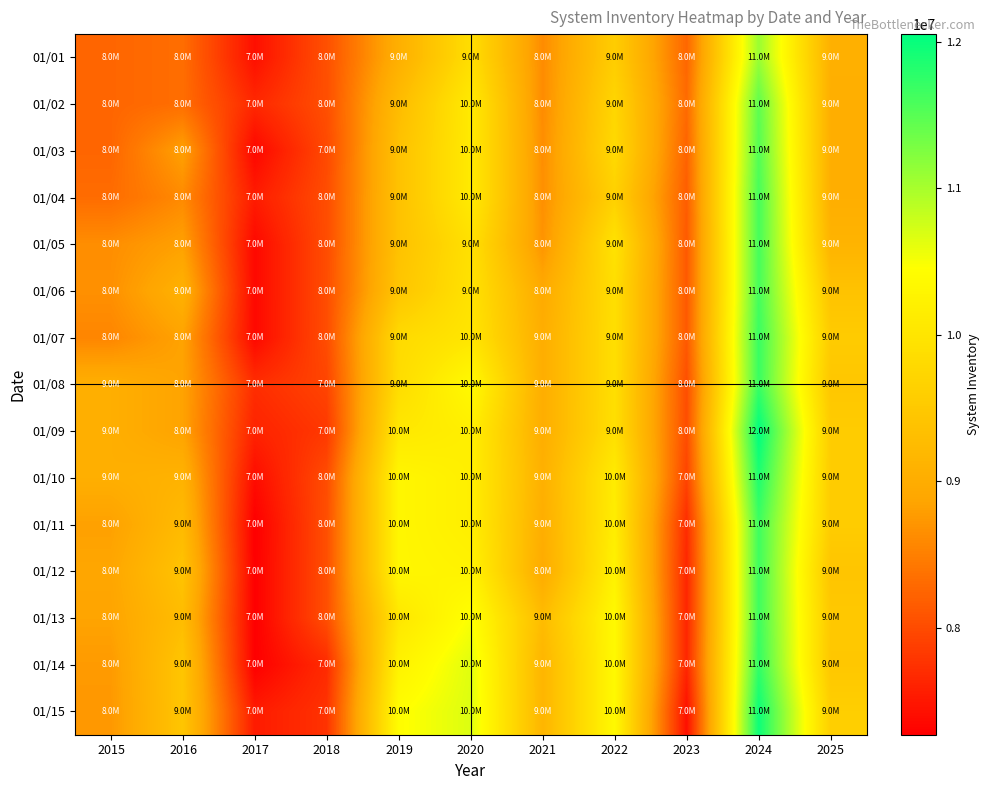

Reading left to right, extract all data points from this chart.

01/01: 2015=8253679	2016=8330110	2017=7430344	2018=8046556	2019=9038776	2020=9872243	2021=8616613	2022=9578197	2023=8259056	2024=11089913	2025=9059145
01/02: 2015=8253679	2016=8330110	2017=7659963	2018=8032742	2019=9265572	2020=10098649	2021=8616613	2022=9733008	2023=8300405	2024=11460484	2025=9023234
01/03: 2015=8253679	2016=8823370	2017=7343827	2018=7983575	2019=9369954	2020=10098649	2021=8643041	2022=9793631	2023=8229419	2024=11523418	2025=9023234
01/04: 2015=8317011	2016=8602934	2017=7544309	2018=8016240	2019=9369954	2020=10098649	2021=8653797	2022=9649260	2023=8171659	2024=11617032	2025=9023234
01/05: 2015=8641353	2016=8822791	2017=7360340	2018=8016240	2019=9369954	2020=9914676	2021=8694696	2022=9955502	2023=8137555	2024=11617032	2025=9120741
01/06: 2015=8661143	2016=9070423	2017=7360340	2018=8016240	2019=9436587	2020=9954719	2021=8949761	2022=9888731	2023=8137555	2024=11617032	2025=9387081
01/07: 2015=8562453	2016=8851134	2017=7360340	2018=8013278	2019=9811929	2020=10014737	2021=9008476	2022=9888731	2023=8137555	2024=11695207	2025=9544779
01/08: 2015=9027529	2016=8851134	2017=7719246	2018=7933005	2019=9844949	2020=10373620	2021=9008476	2022=9888731	2023=8031796	2024=11693260	2025=9454657
01/09: 2015=9027529	2016=8851134	2017=7609007	2018=7822331	2019=10054811	2020=10176860	2021=9008476	2022=9901856	2023=8014080	2024=12053098	2025=9558976
01/10: 2015=9027529	2016=9098592	2017=7393801	2018=8012309	2019=10308738	2020=10176860	2021=9057864	2022=10123022	2023=7923248	2024=11859359	2025=9558976
01/11: 2015=8821506	2016=9243818	2017=7269500	2018=8031215	2019=10308738	2020=10176860	2021=9011453	2022=10149386	2023=7703479	2024=11664272	2025=9558976
01/12: 2015=8889386	2016=9395896	2017=7276566	2018=8031215	2019=10308738	2020=10250440	2021=8963788	2022=10226365	2023=7647291	2024=11664272	2025=9422396
01/13: 2015=8859125	2016=9283619	2017=7276566	2018=8031215	2019=10024158	2020=10485351	2021=9269274	2022=10366303	2023=7647291	2024=11664272	2025=9491491
01/14: 2015=8758071	2016=9435943	2017=7276566	2018=7690476	2019=10244139	2020=10650481	2021=9154130	2022=10366303	2023=7647291	2024=11740187	2025=9467570
01/15: 2015=8729976	2016=9435943	2017=7532989	2018=7766838	2019=10428745	2020=10674709	2021=9154130	2022=10366303	2023=7428583	2024=11971959	2025=9607234